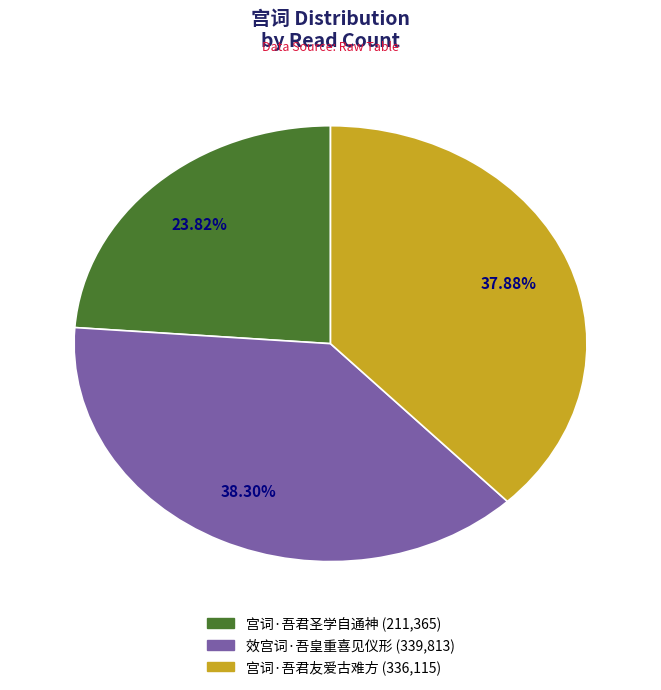

Combined, what portion of the pie is 宫词·吾君圣学自通神 and 效宫词·吾皇重喜见仪形?

62.1%